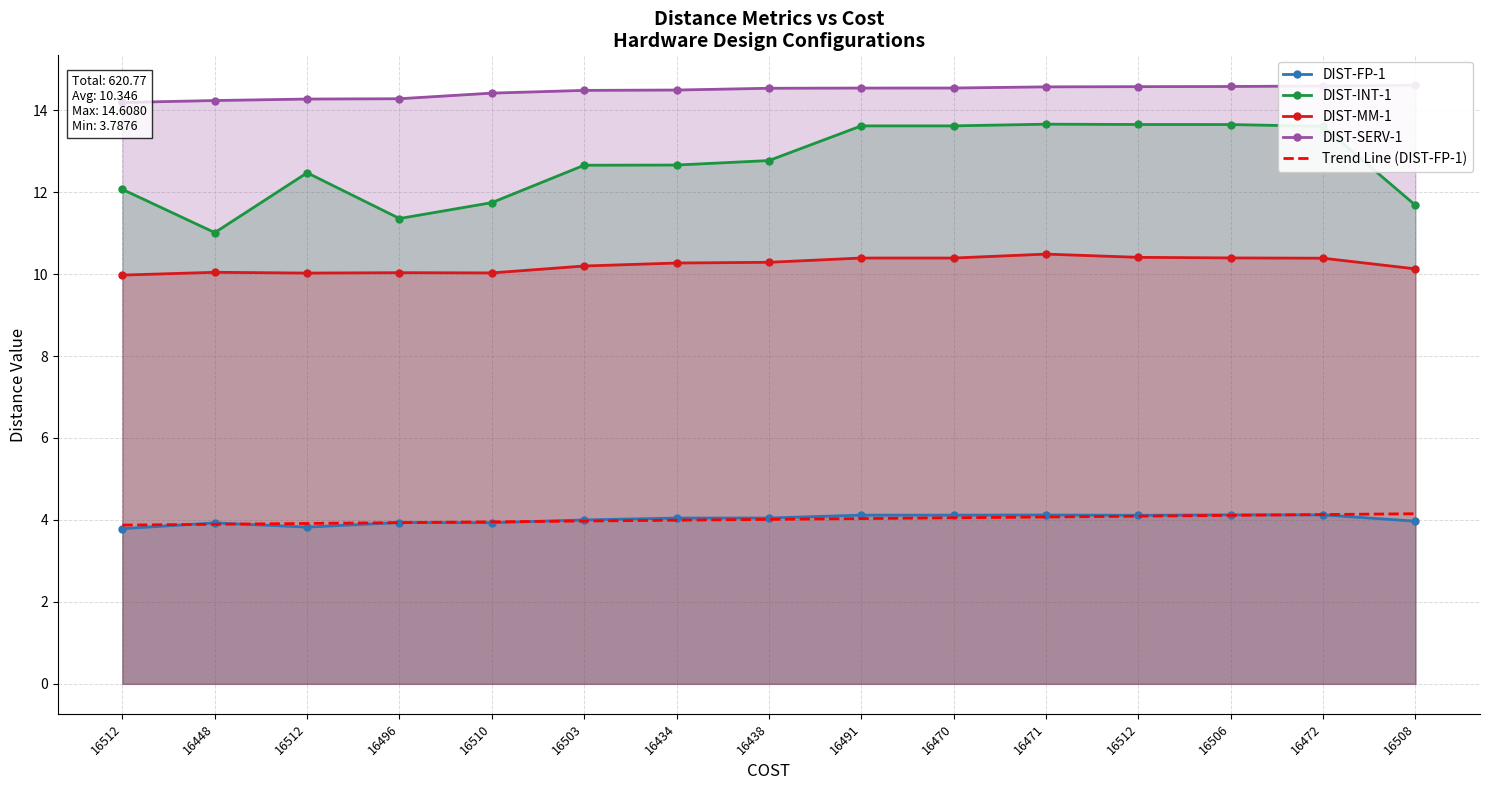

How many values in the DIST-MM-1 series exceed 10?

14